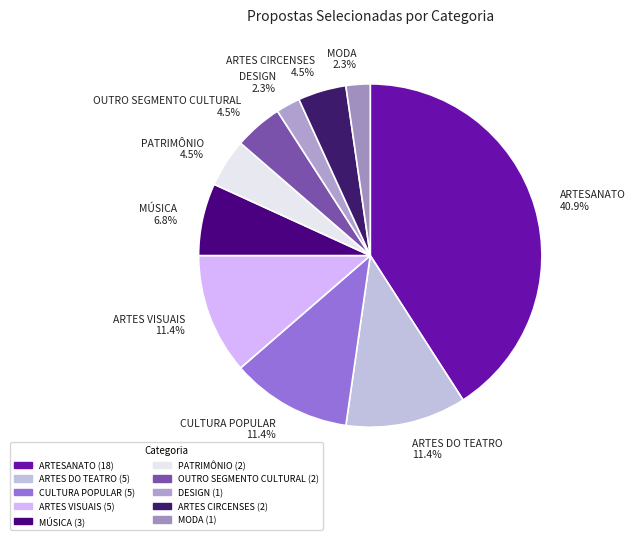

Which has a higher value, ARTESANATO 40.9% or OUTRO SEGMENTO CULTURAL 4.5%?

ARTESANATO 40.9%